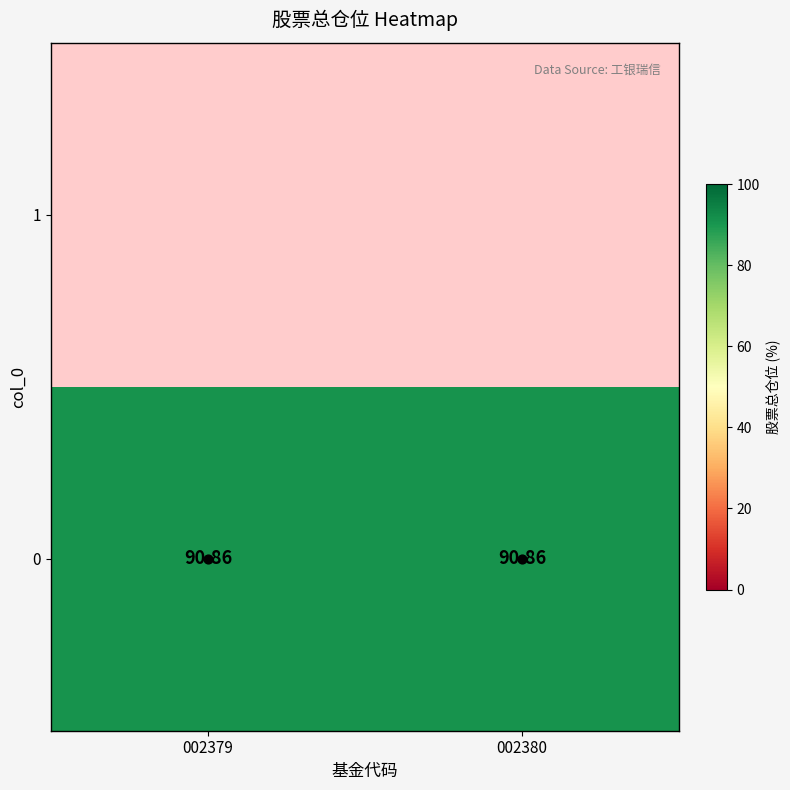

At how many categories does at least one series exceed 23?

2